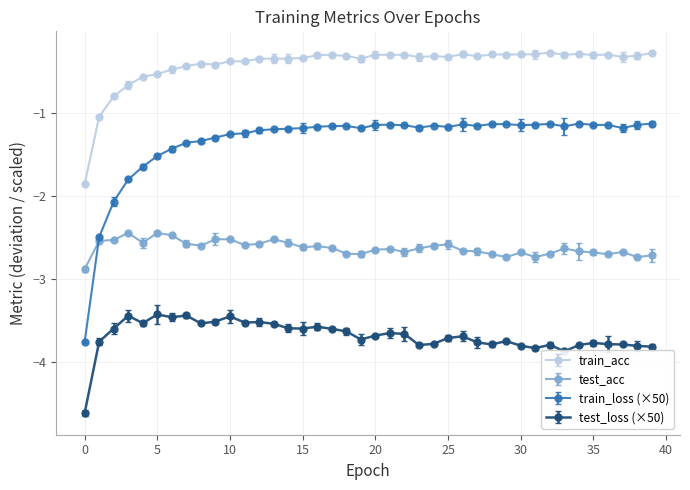

True or false: train_acc and test_acc cross at least once.

False